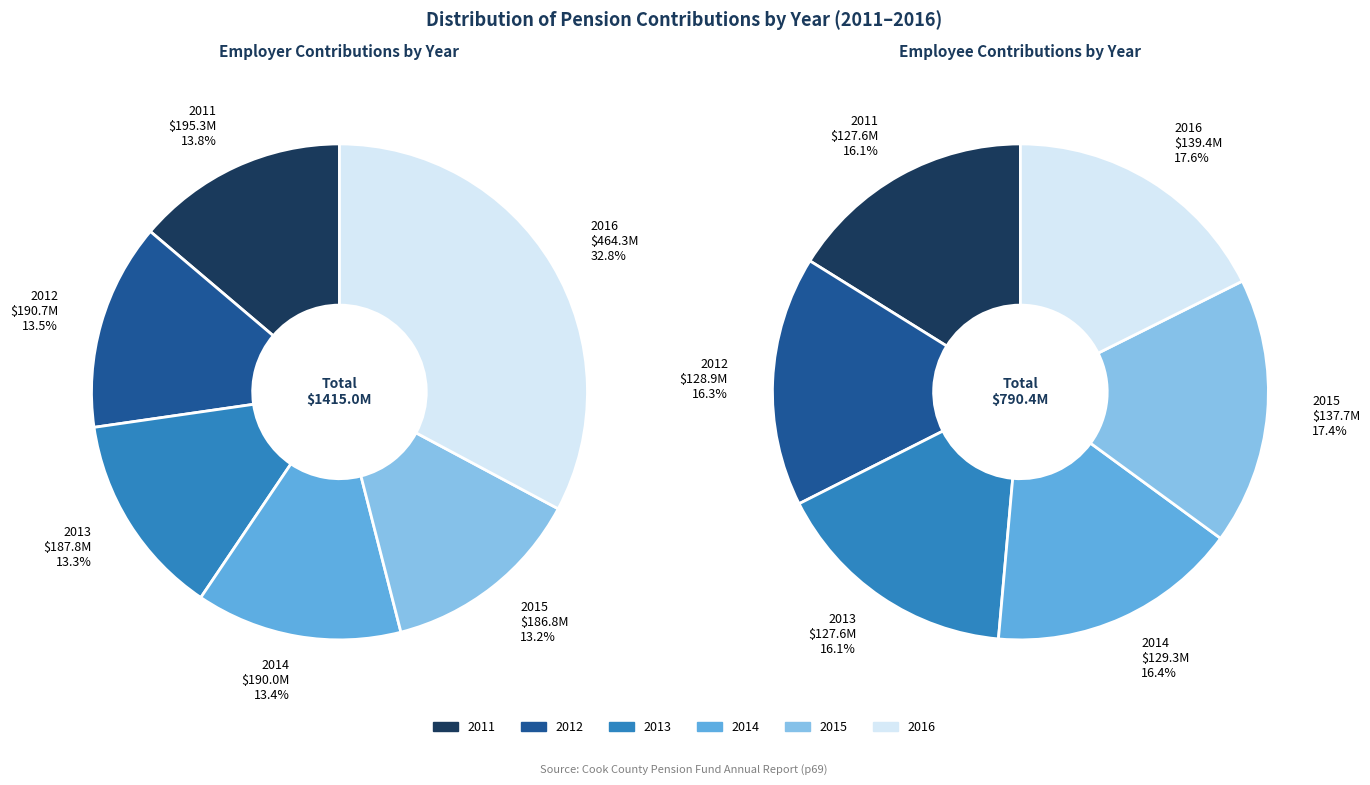

True or false: 2011 accounts for 26% of the total.

False